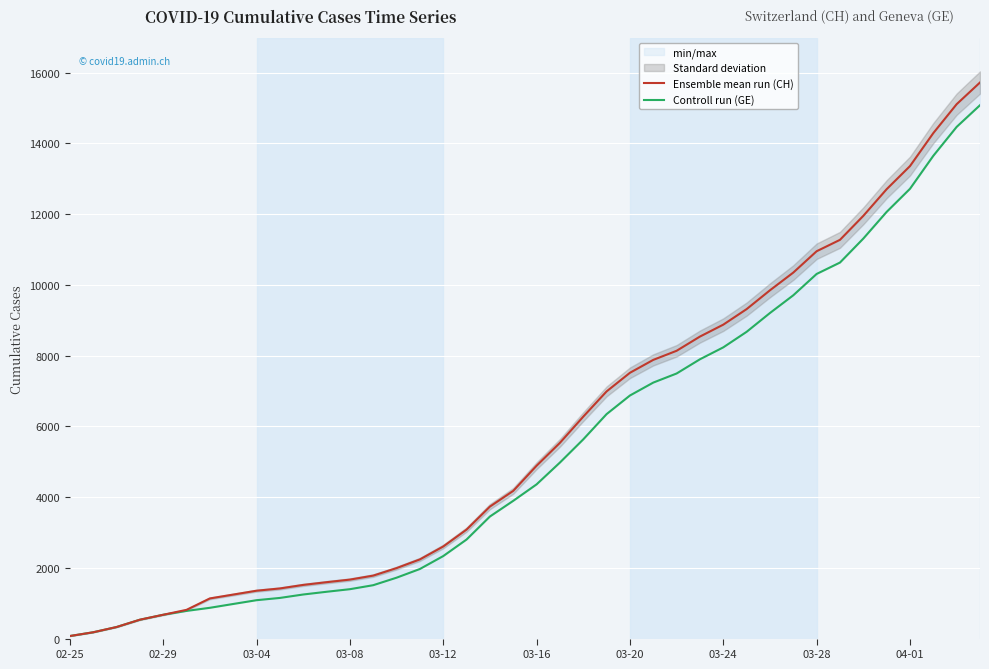

What is the difference between the highest and lowest values at 25?

642